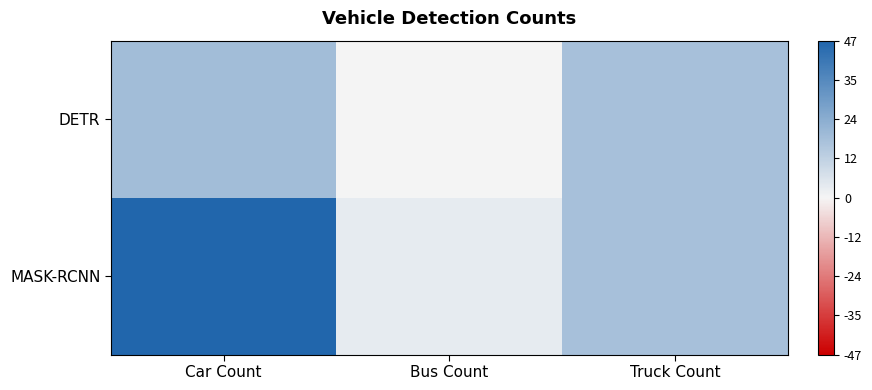

Reading left to right, transcribe all the data shown in this chart.

DETR: Car Count=18	Bus Count=0	Truck Count=17
MASK-RCNN: Car Count=47	Bus Count=3	Truck Count=17